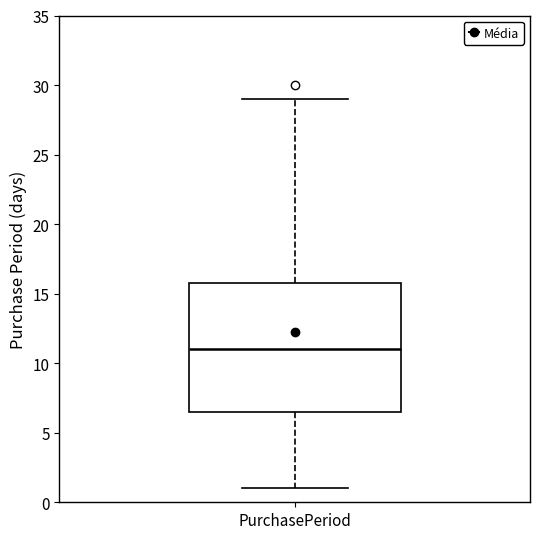

Read this box plot against the y-axis: the position of the median line, the range covered by the box, and the ends of both whiskers. The values are not printed on the chart, so give them approximately, as read against the axis.

median 11.0, box 6.5 to 16.0, whiskers 1.0 to 29.0